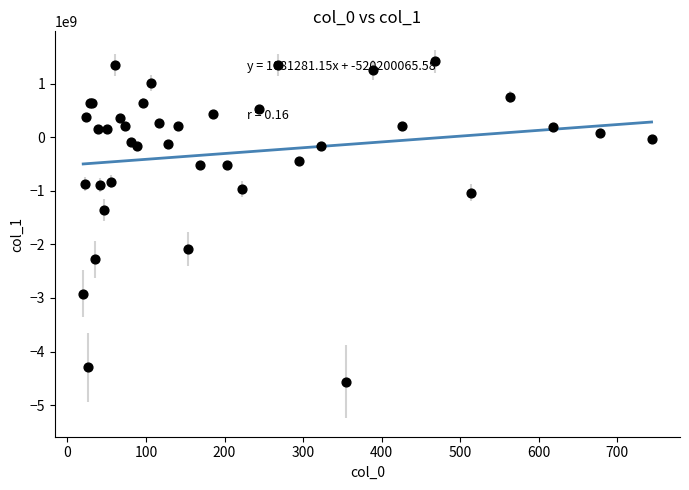

What Y value in the scatter plot is closest to -1570661090?

-1366655392.4